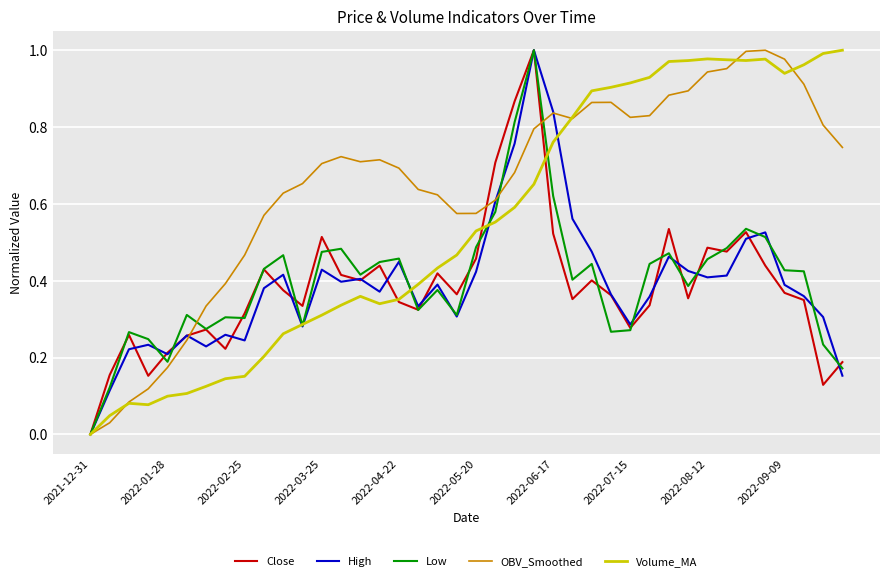

Which series has the largest total across all categories?

OBV_Smoothed